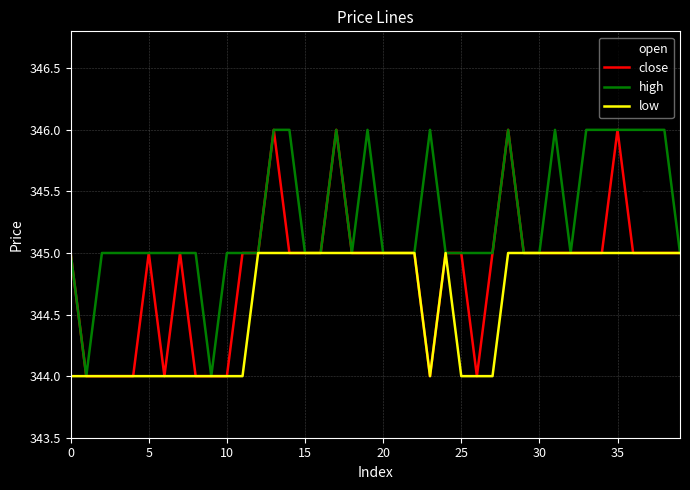

What is the smallest value displayed?

344